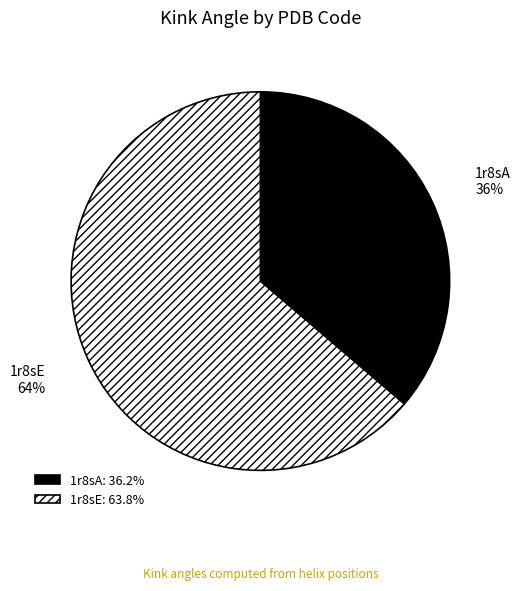

Which slice is the smallest?

1r8sA